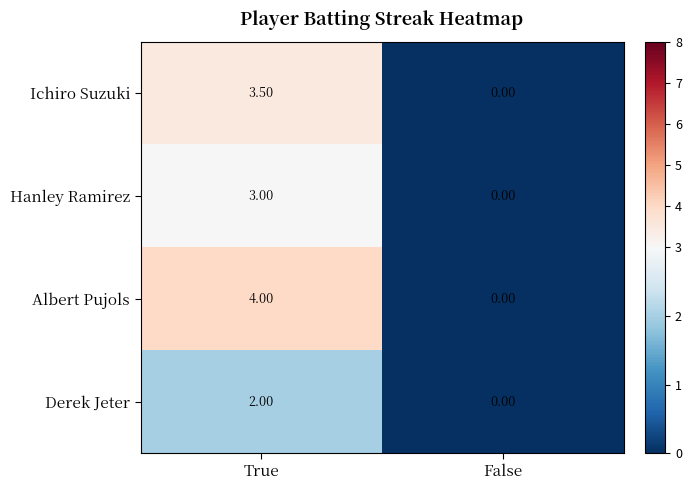

Rank the series by their maximum value, from lowest to highest.

Derek Jeter, Hanley Ramirez, Ichiro Suzuki, Albert Pujols